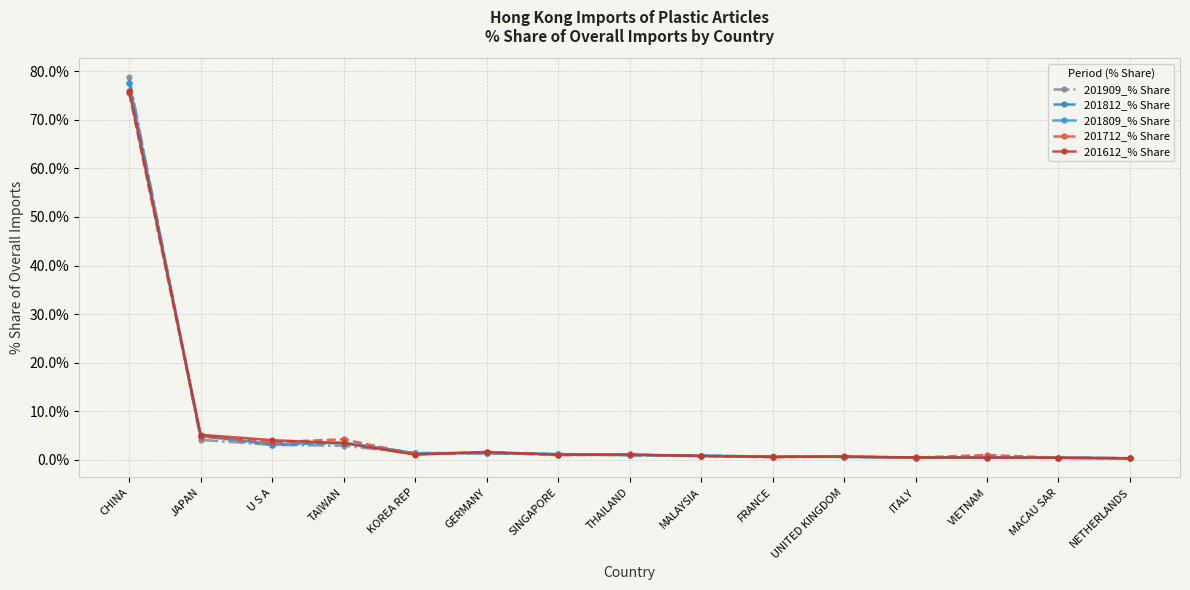

Is this an area chart (filled region under the line)?

No